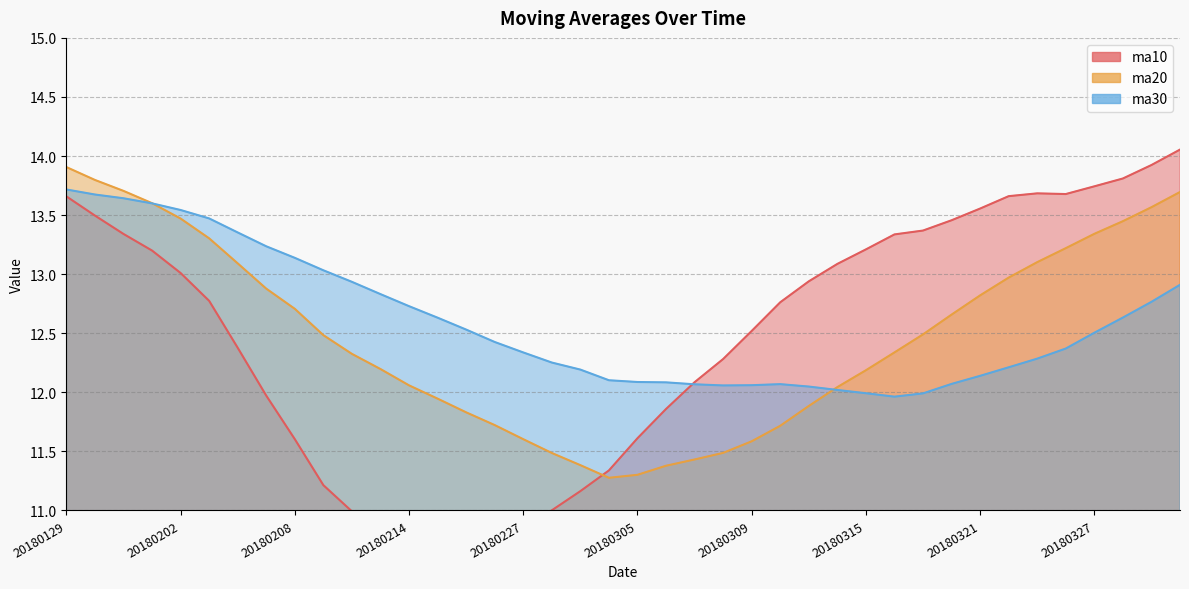

What is the value of the ma20 point at the 11th from the left?

12.3